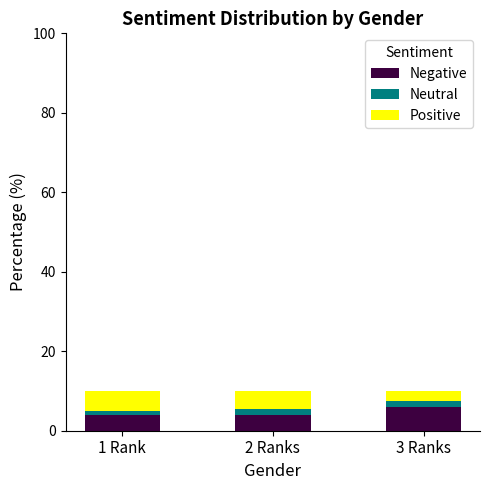

What is the sum of the Negative values at 2 Ranks and 3 Ranks?

10.0